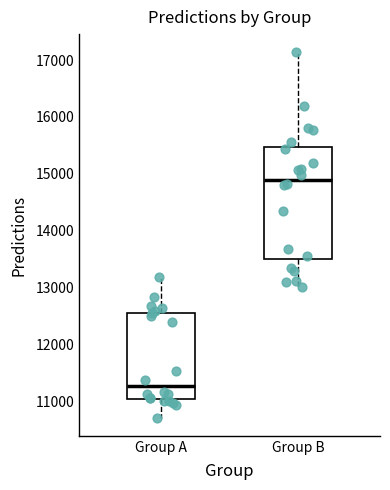

Reading left to right, read every box against the y-axis: the position of its median line, the range the box covers, and the ends of its whiskers. The values are not printed on the chart, so give them approximately, as read against the axis.

Group A: median 11300, box 11100 to 12600, whiskers 10700 to 13200
Group B: median 14900, box 13500 to 15500, whiskers 13000 to 17100